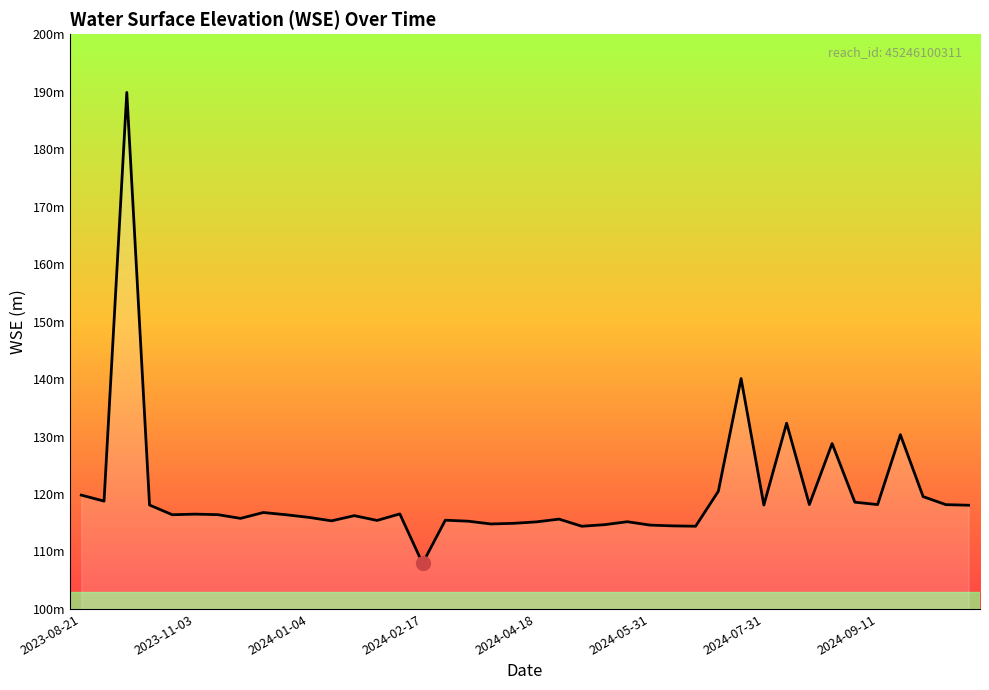

Reading left to right, extract all data points from this chart.

119.8	118.8	189.9	118.1	116.4	116.5	116.4	115.8	116.8	116.4	115.9	115.3	116.2	115.4	116.5	107.9	115.4	115.3	114.8	114.9	115.1	115.6	114.4	114.7	115.2	114.6	114.5	114.4	120.5	140.1	118.1	132.3	118.2	128.8	118.6	118.2	130.3	119.5	118.1	118.0